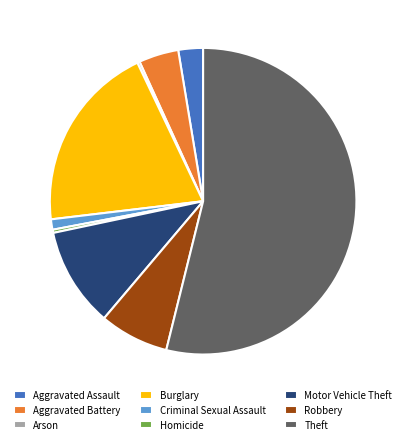

Is it true that Robbery is 16% of the pie?

False